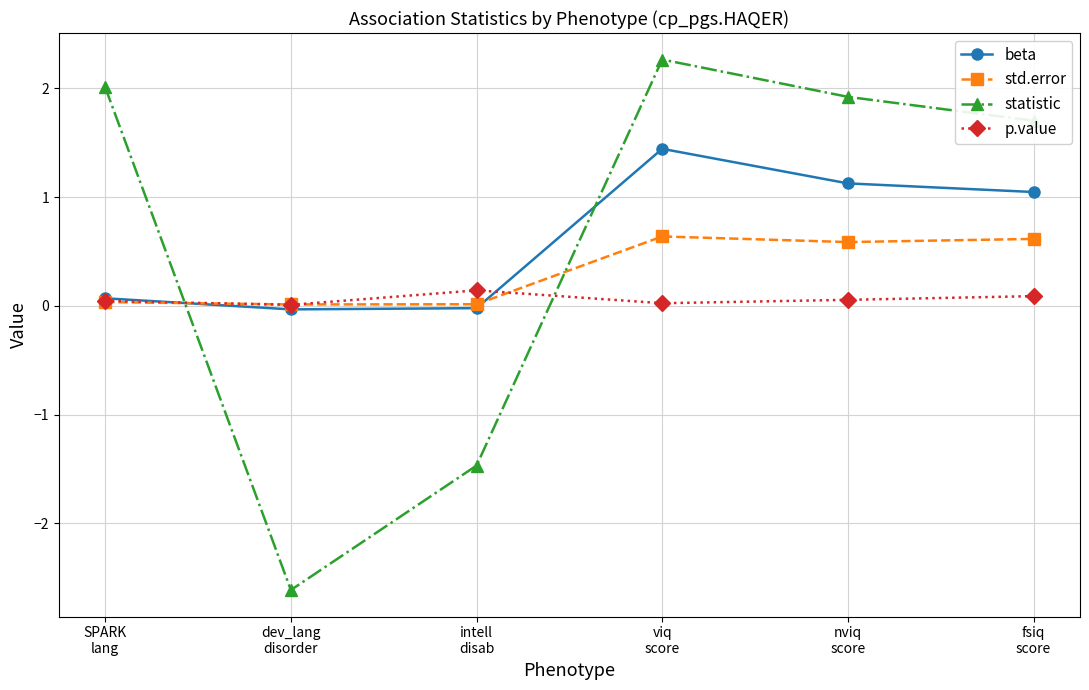

True or false: std.error has a value of 0.2 at fsiq
score.

False